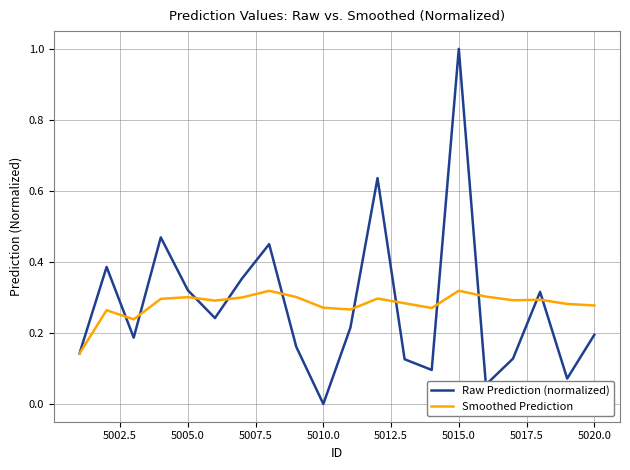

List the series in order of their peak value, highest first.

Raw Prediction (normalized), Smoothed Prediction